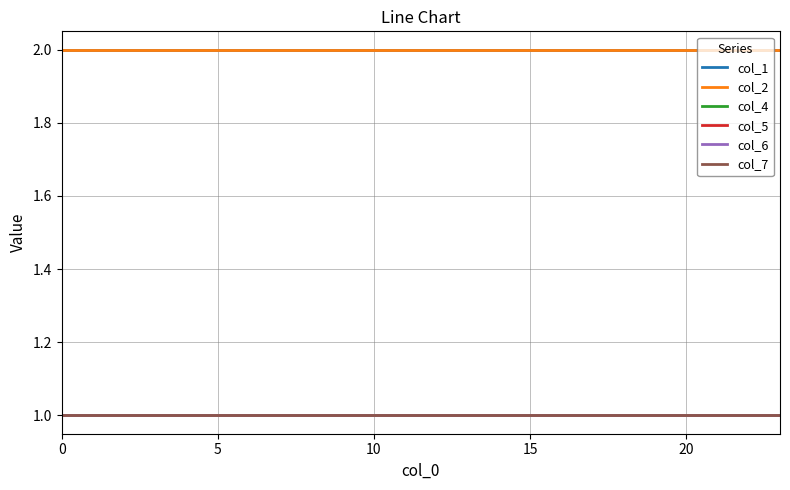

How many lines are shown in the chart?

6